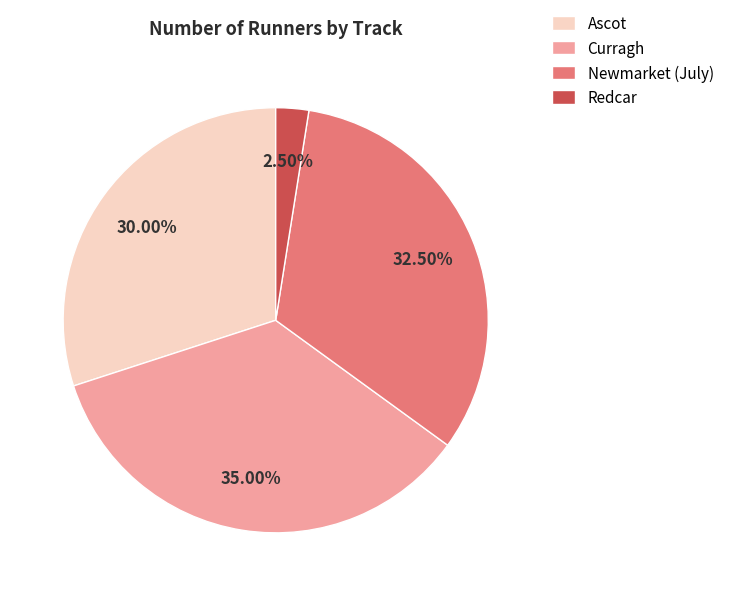

To the nearest percent, what is the average slice percentage?

25%